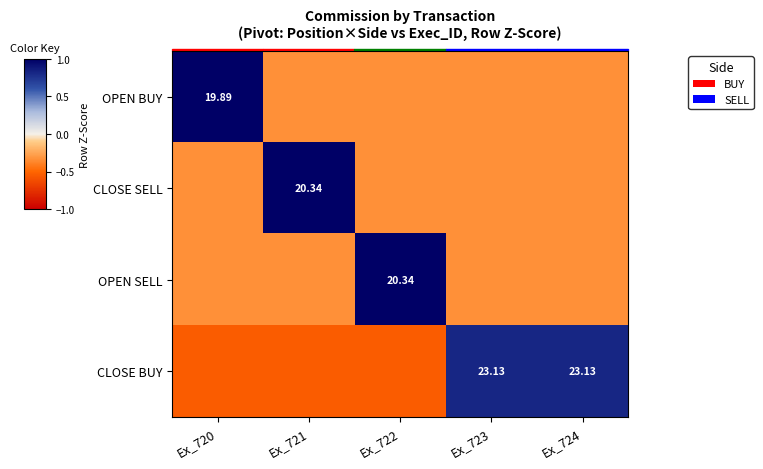

Is it true that CLOSE SELL equals -0.5 at Ex_724?

True